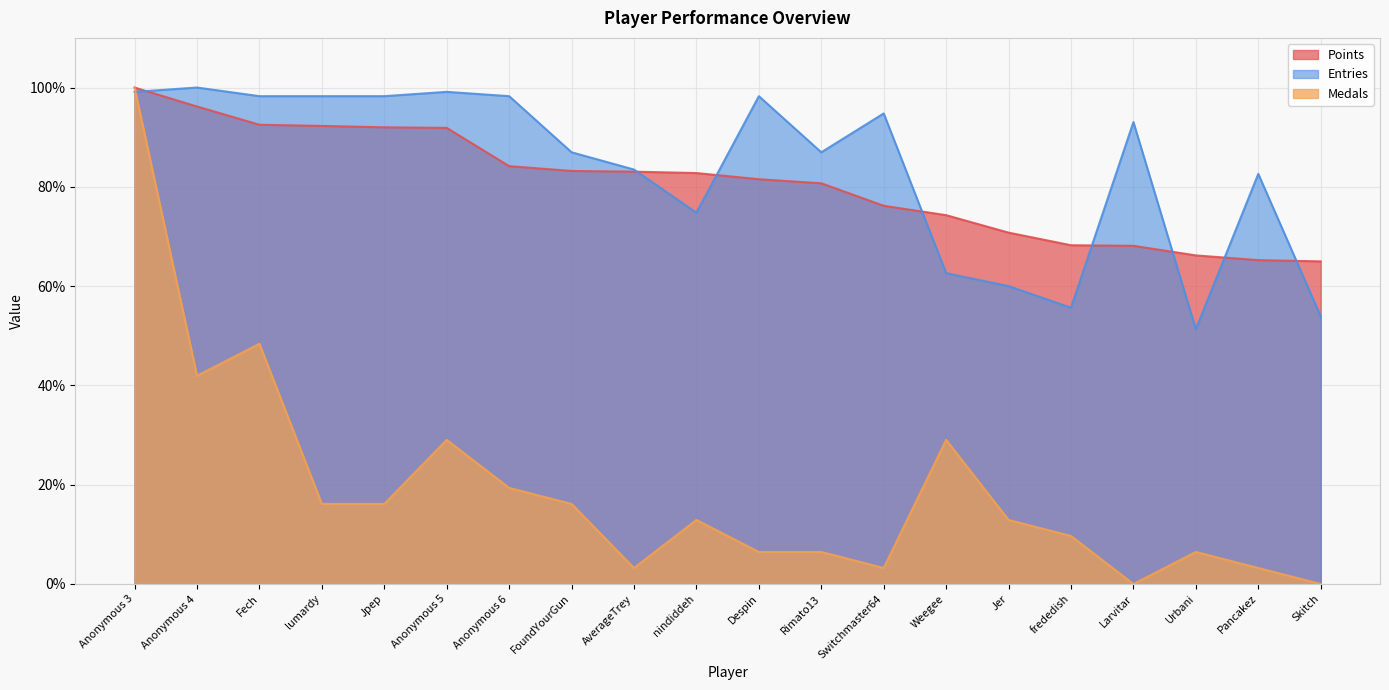

True or false: Medals and Points cross at least once.

False